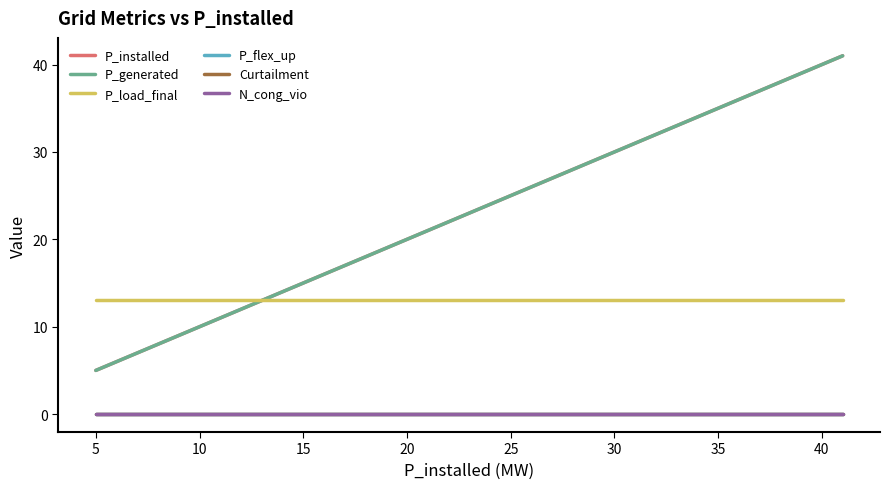

Is this an area chart (filled region under the line)?

No